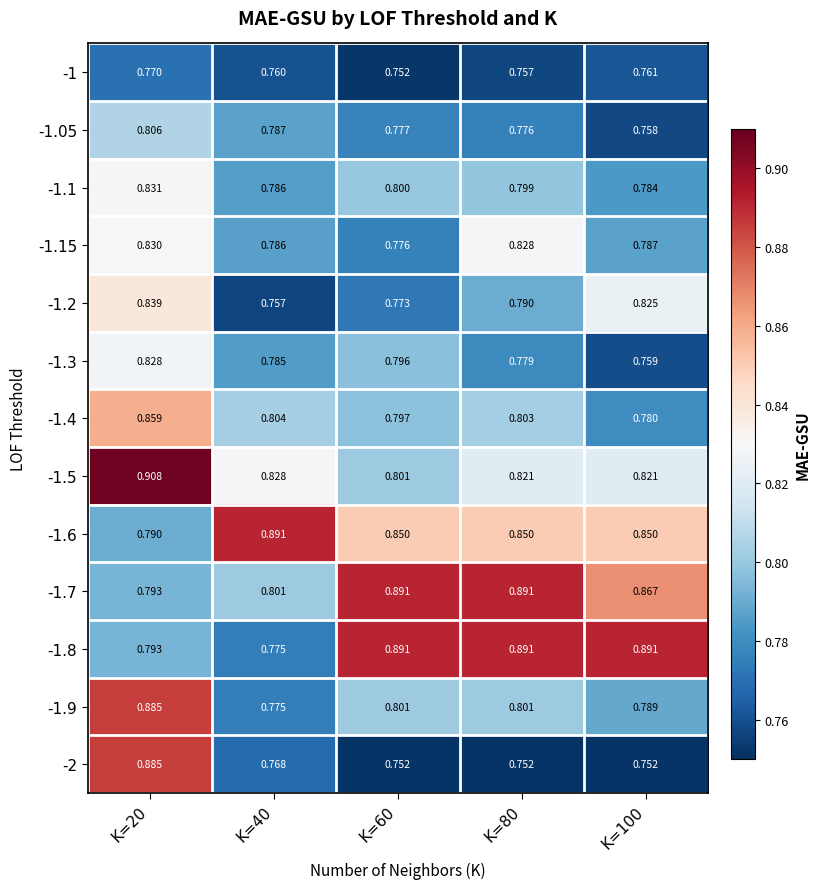

Is the value of -1.6 at K=60 greater than the value of -1.1 at K=20?

Yes